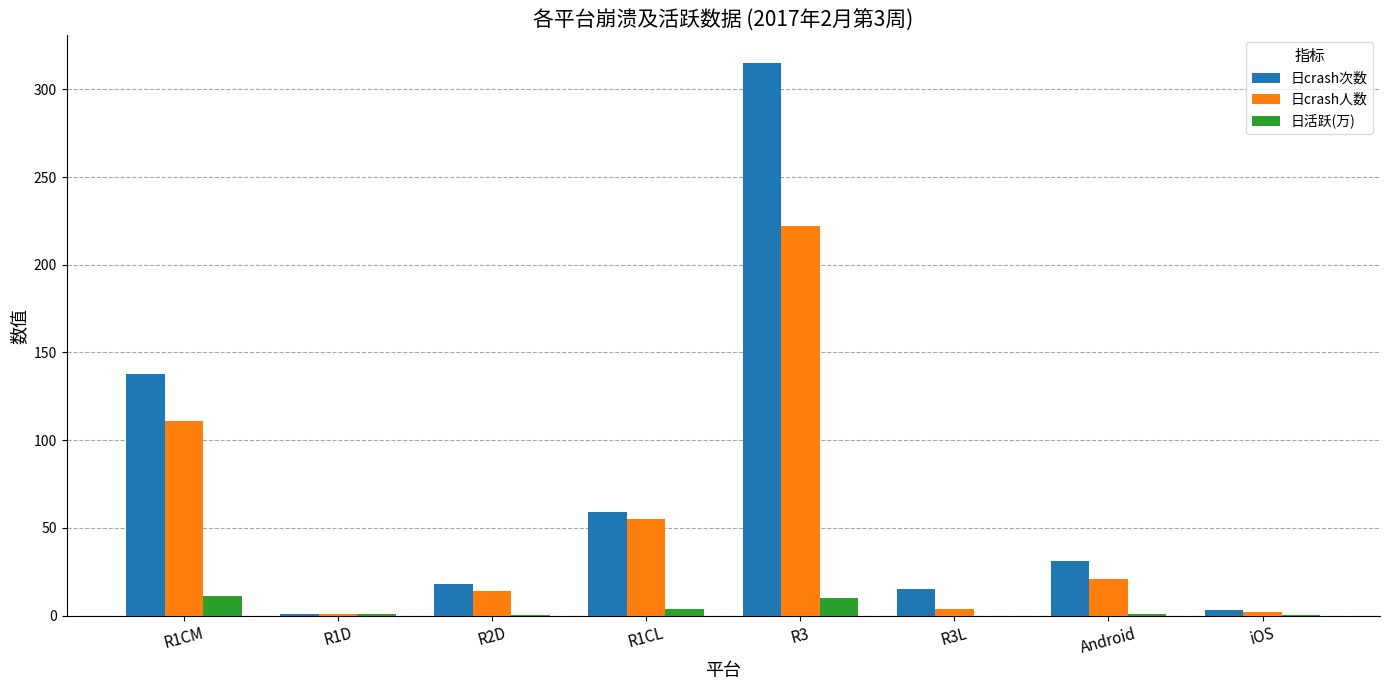

Between R1CM and R3L, which series saw the biggest shift?

日crash次数